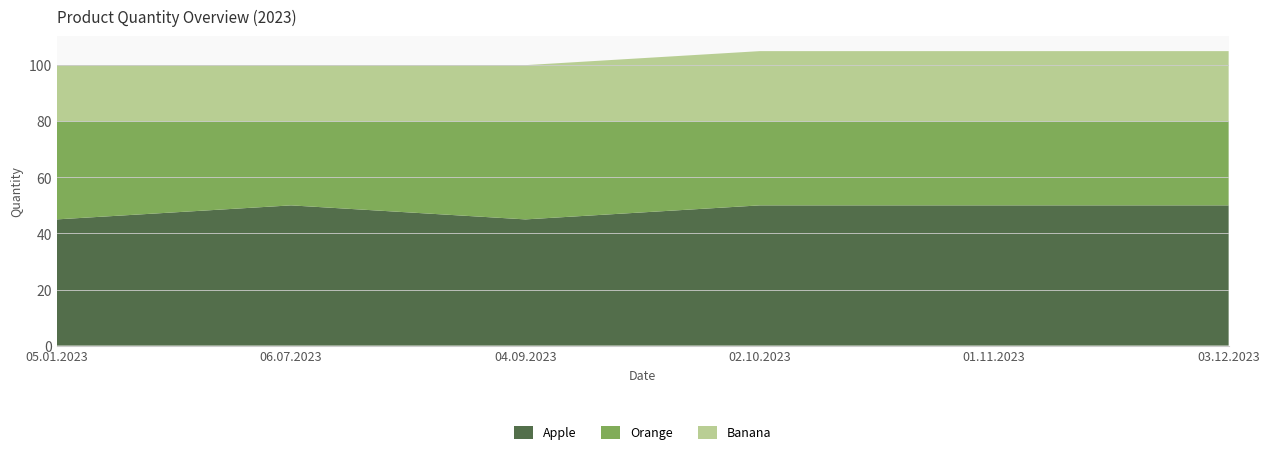

What is the total value across all series at 03.12.2023?

105